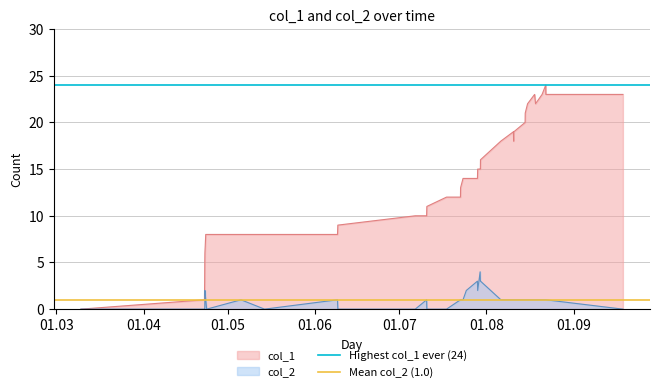

What is the lowest value of the Mean col_2 (1.0) series?

1.0